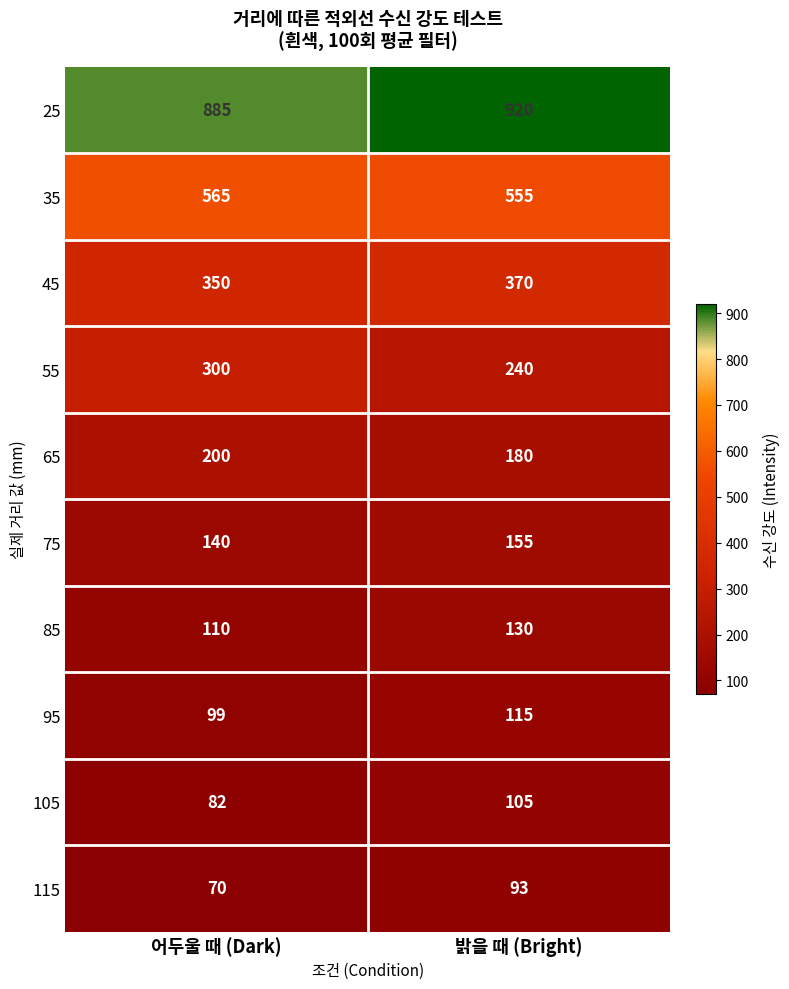

Which series has the largest total across all categories?

25